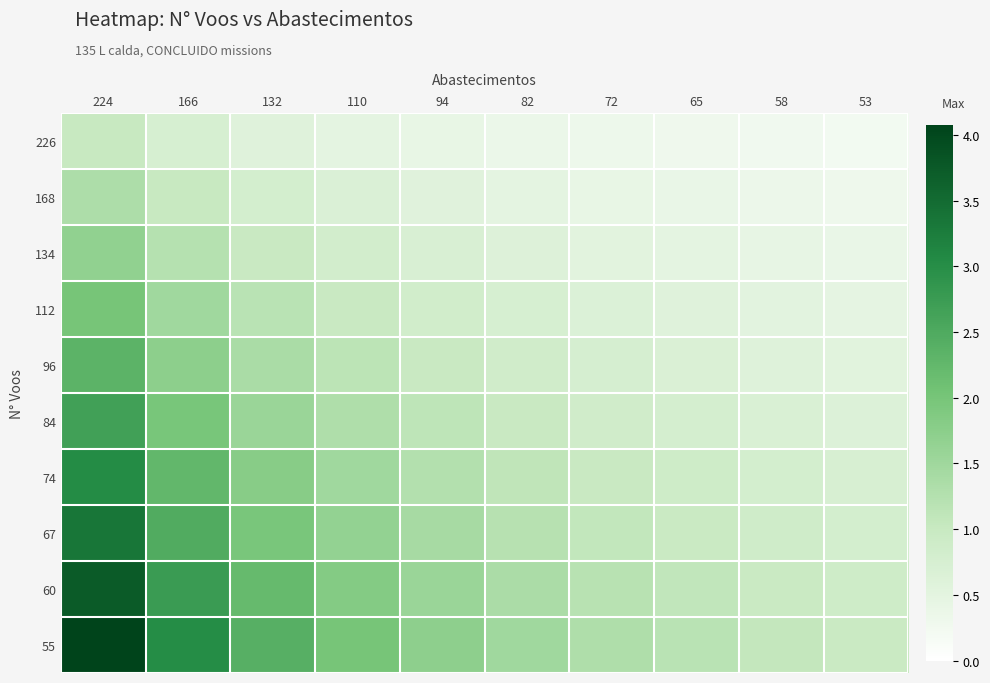

Reading right to left, what are all the values shown in this chart?

226: 53=0.2	58=0.3	65=0.3	72=0.3	82=0.4	94=0.4	110=0.5	132=0.6	166=0.7	224=1.0
168: 53=0.3	58=0.3	65=0.4	72=0.4	82=0.5	94=0.6	110=0.7	132=0.8	166=1.0	224=1.3
134: 53=0.4	58=0.4	65=0.5	72=0.5	82=0.6	94=0.7	110=0.8	132=1.0	166=1.2	224=1.7
112: 53=0.5	58=0.5	65=0.6	72=0.6	82=0.7	94=0.8	110=1.0	132=1.2	166=1.5	224=2.0
96: 53=0.6	58=0.6	65=0.7	72=0.8	82=0.9	94=1.0	110=1.1	132=1.4	166=1.7	224=2.3
84: 53=0.6	58=0.7	65=0.8	72=0.9	82=1.0	94=1.1	110=1.3	132=1.6	166=2.0	224=2.7
74: 53=0.7	58=0.8	65=0.9	72=1.0	82=1.1	94=1.3	110=1.5	132=1.8	166=2.2	224=3.0
67: 53=0.8	58=0.9	65=1.0	72=1.1	82=1.2	94=1.4	110=1.6	132=2.0	166=2.5	224=3.3
60: 53=0.9	58=1.0	65=1.1	72=1.2	82=1.4	94=1.6	110=1.8	132=2.2	166=2.8	224=3.7
55: 53=1.0	58=1.1	65=1.2	72=1.3	82=1.5	94=1.7	110=2.0	132=2.4	166=3.0	224=4.1